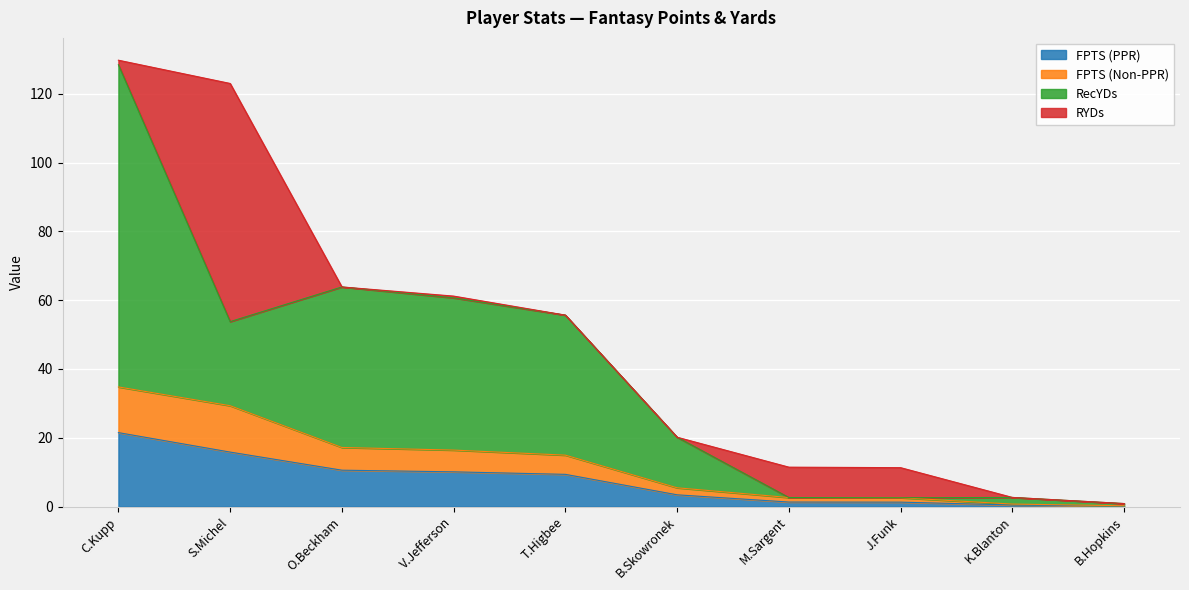

What is the label of the 2nd point from the right?

K.Blanton